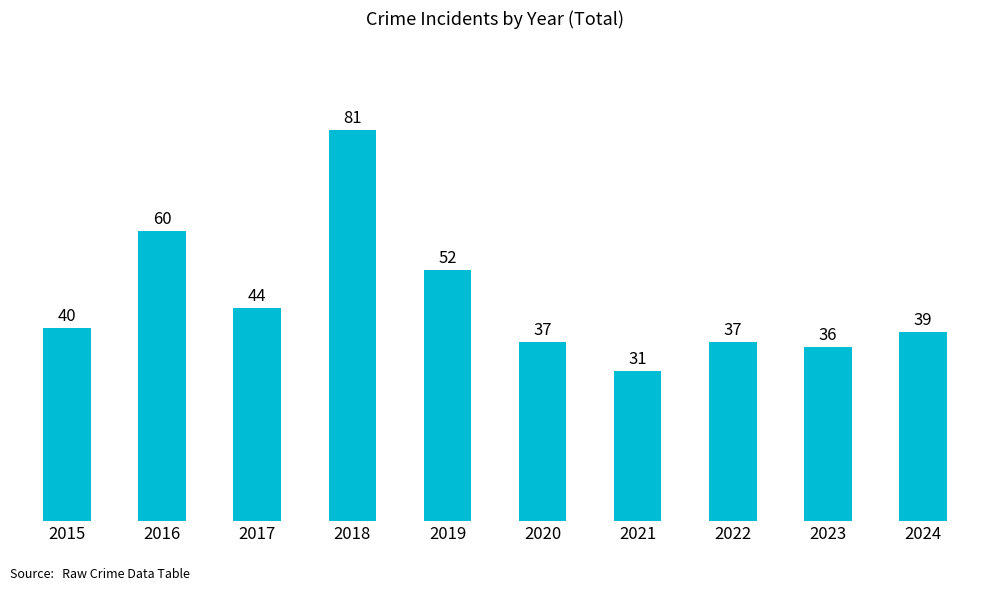

What is the approximate value at 2016, to the nearest 10?

60